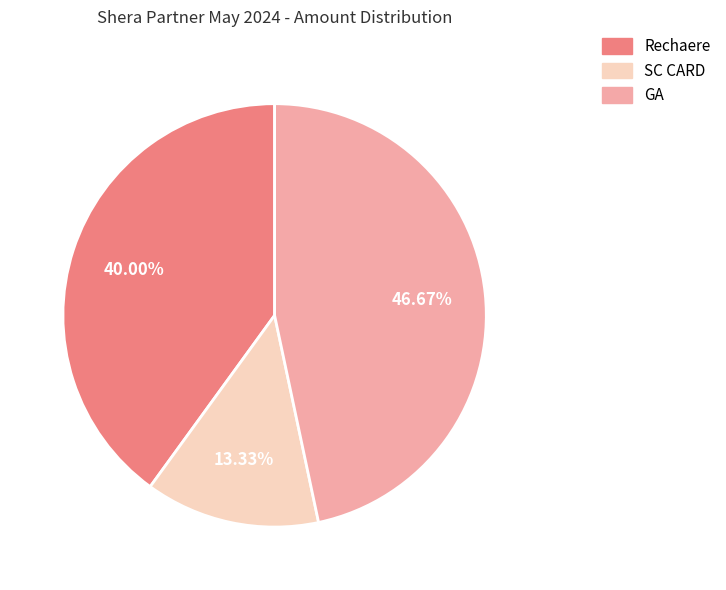

To the nearest percent, what portion does GA represent?

47%